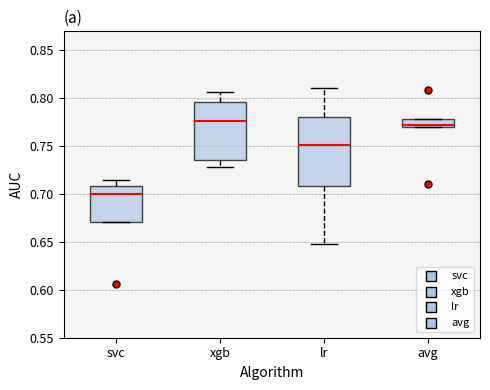

Where does the median line of the box for svc sit on the y-axis? The values are not printed on the chart, so give them approximately, as read against the axis.

0.700